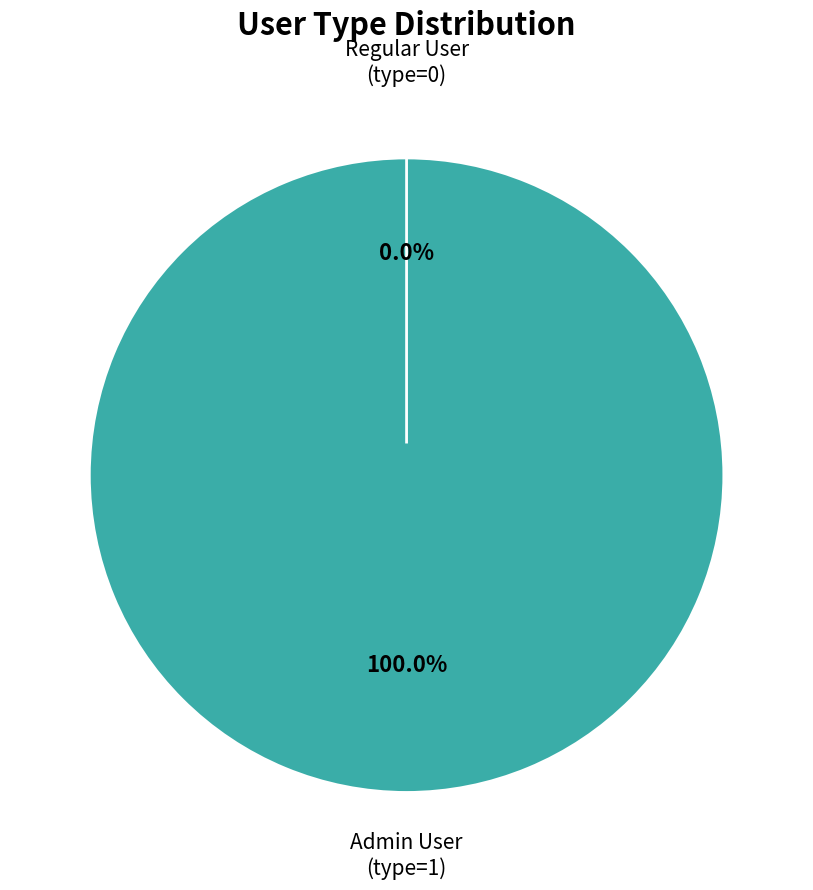

To the nearest percent, what is the difference between the 4 and 5 slice percentages?

100%